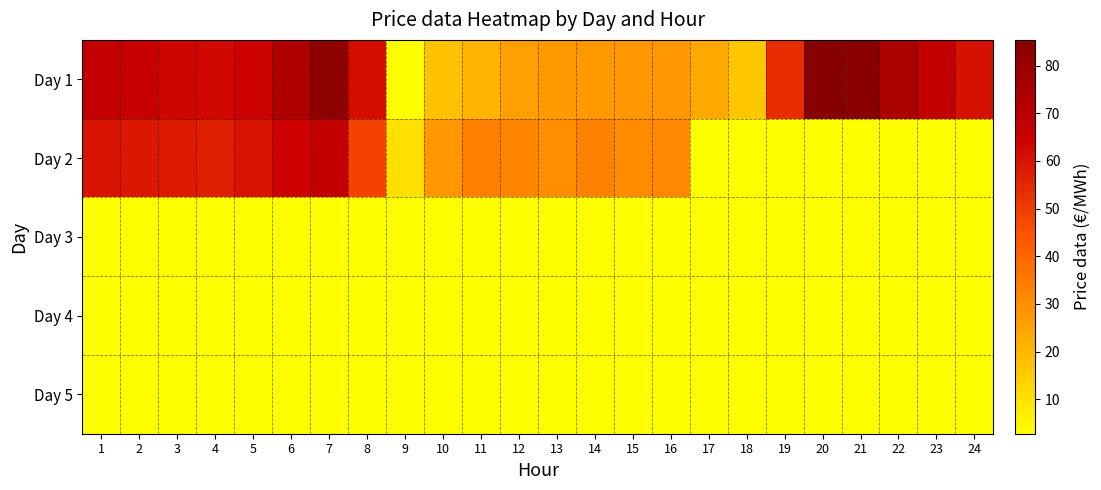

Rank the series at 7 from lowest to highest value.

Day 3, Day 4, Day 5, Day 2, Day 1